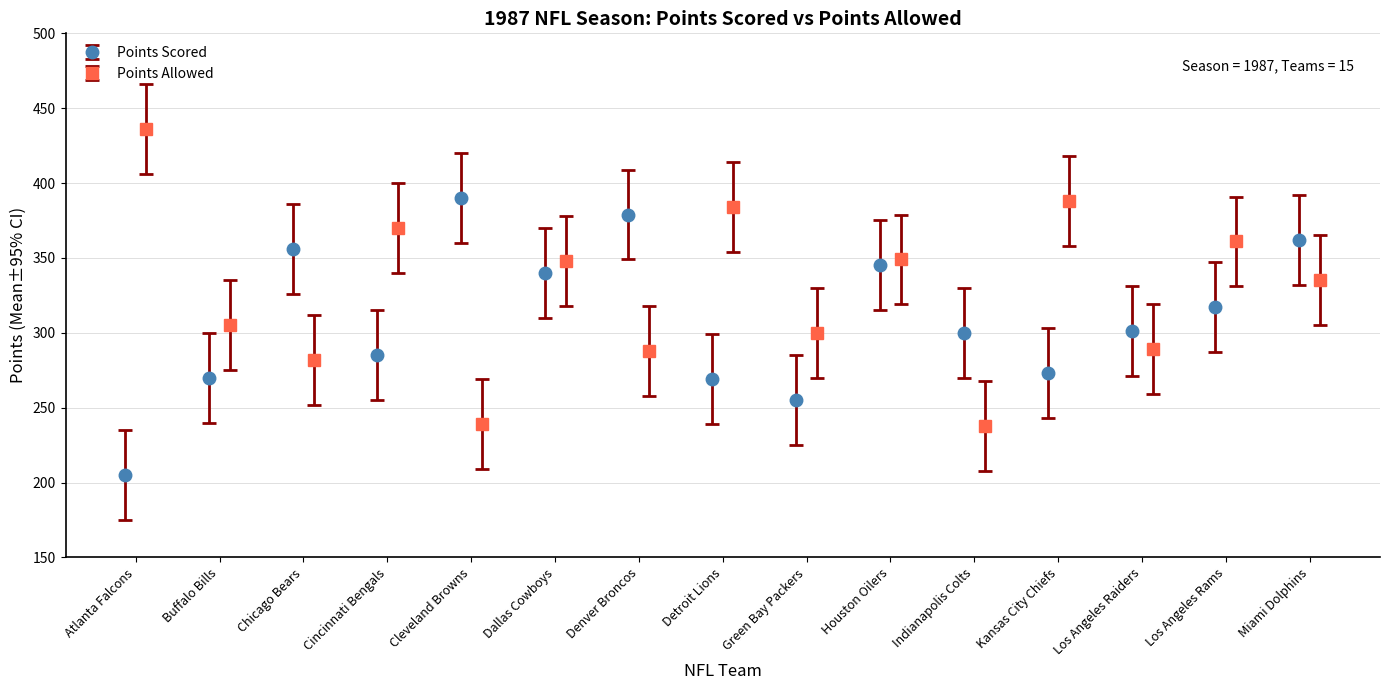

The Points Allowed series shows 114 at Buffalo Bills. True or false?

False